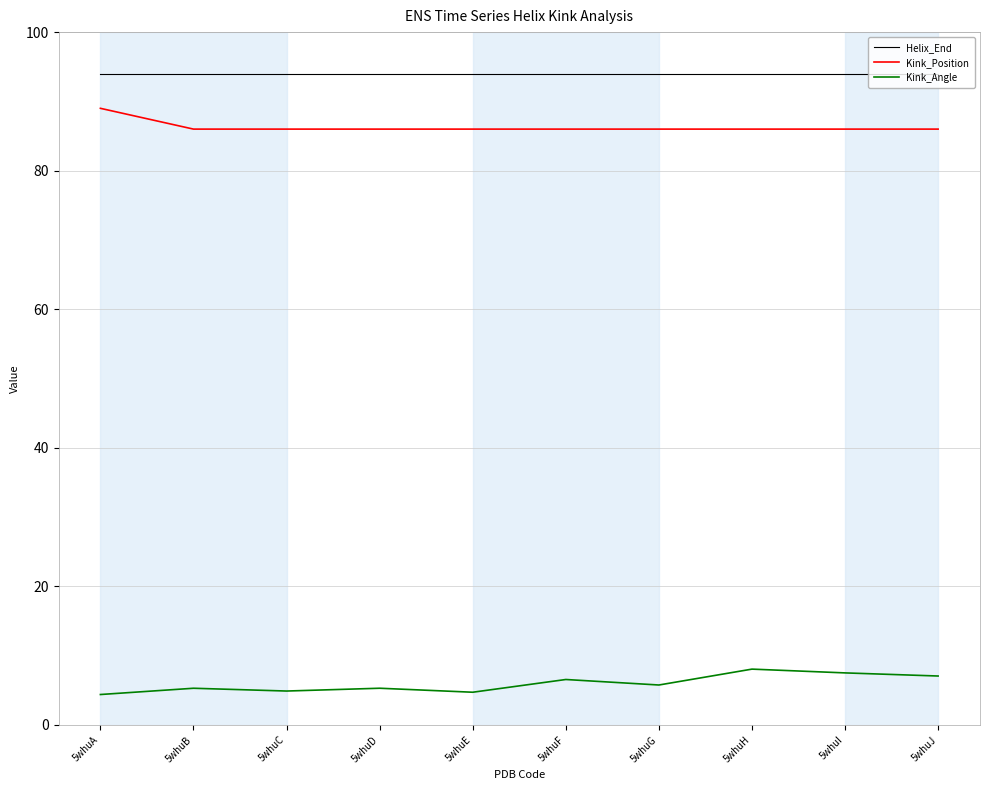

What is the difference between the highest and lowest values at 5whuD?

88.7